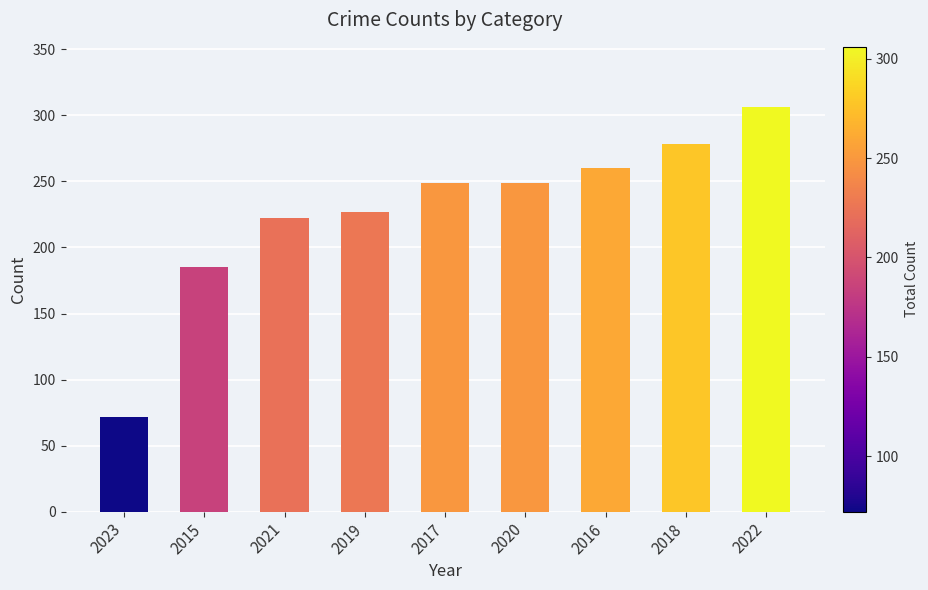

How many data points are less than 249?

4